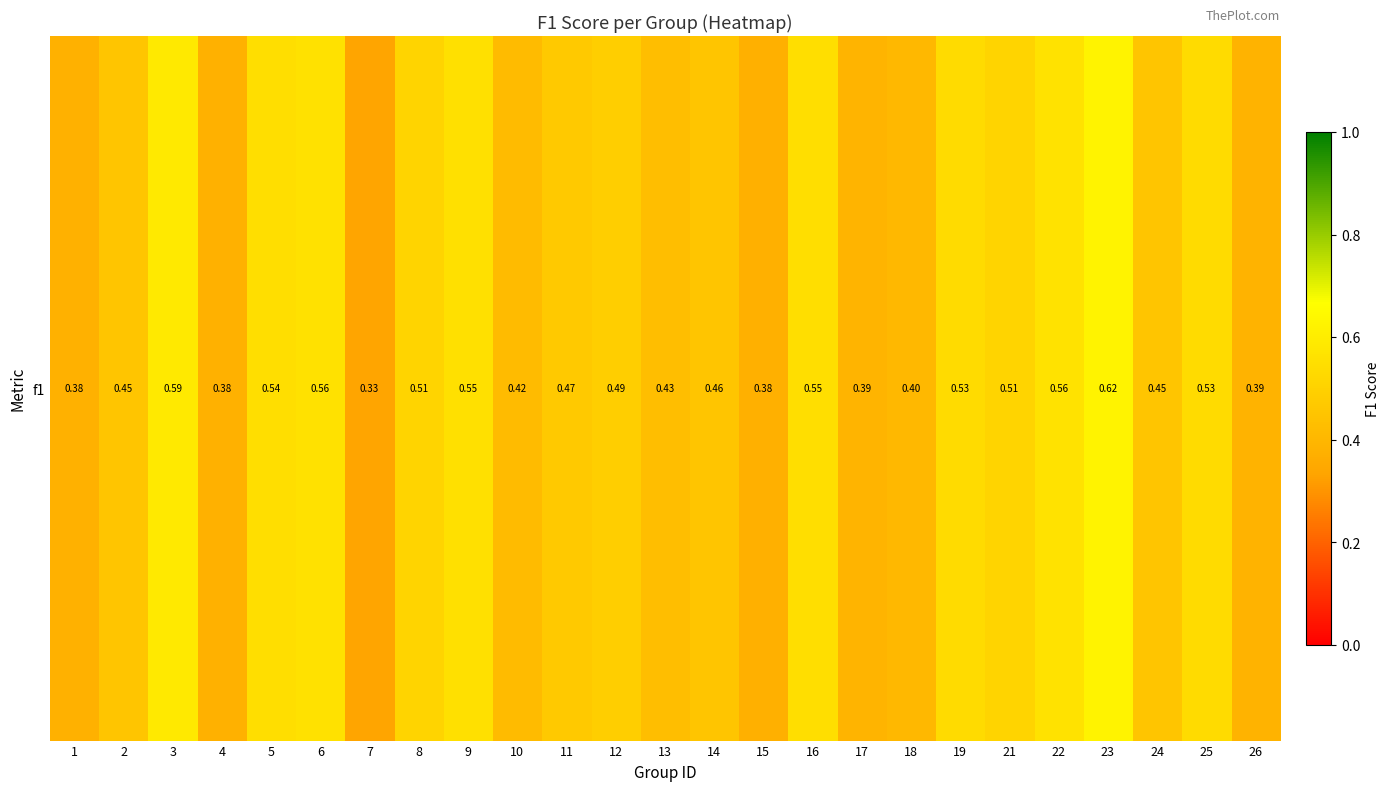

Is it true that the value at 11 is 0.5?

True